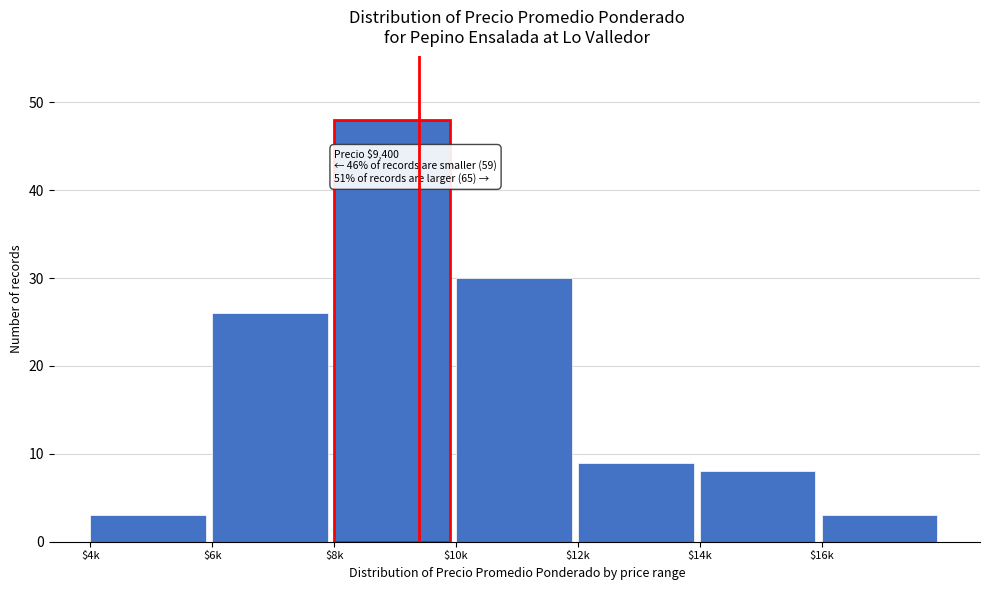

Reading left to right, what are all the values shown in this chart?

3	26	48	30	9	8	3